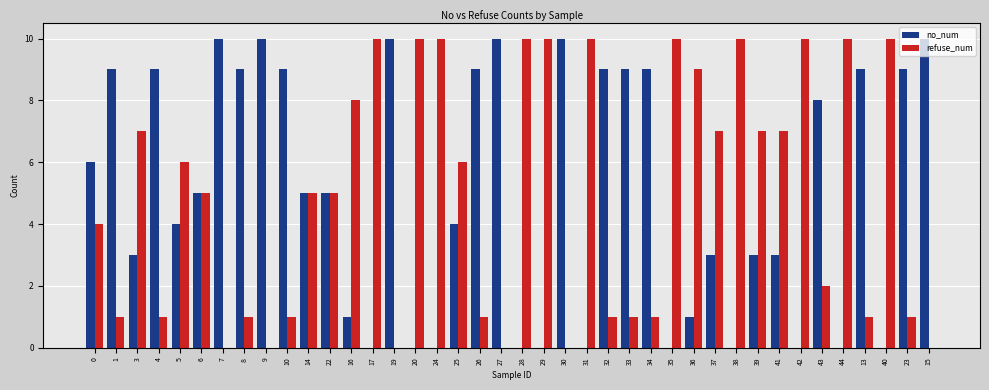

What is the sum of the refuse_num values at 32 and 34?

2